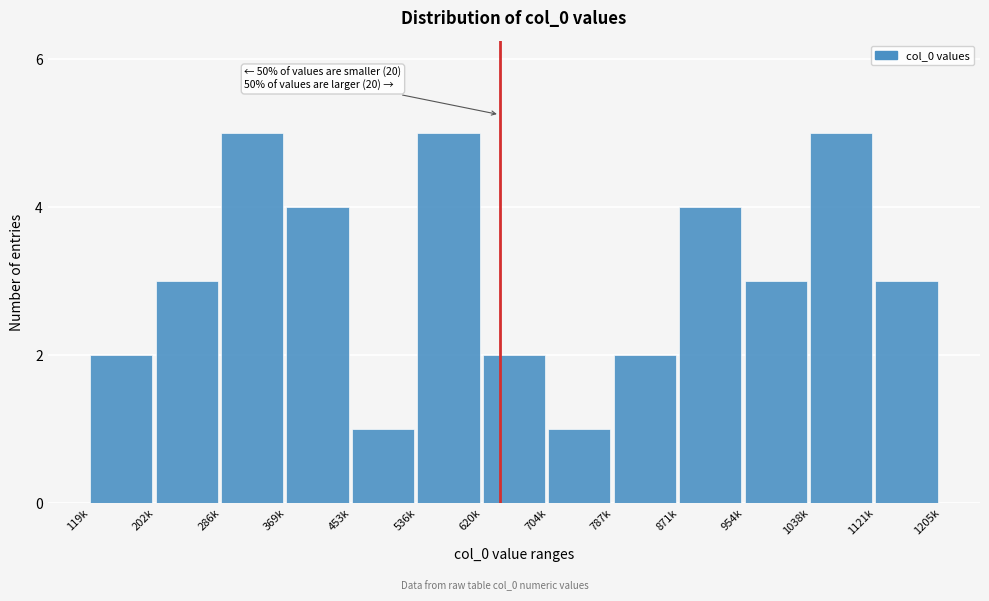

Reading right to left, extract all data points from this chart.

1121k=3	1038k=5	954k=3	871k=4	787k=2	704k=1	620k=2	536k=5	453k=1	369k=4	286k=5	202k=3	119k=2